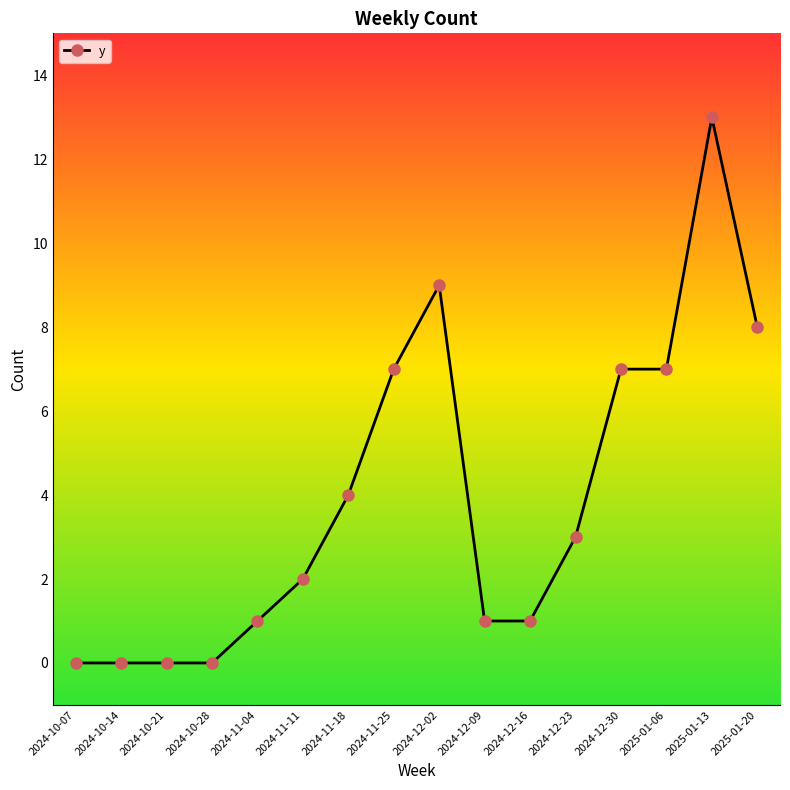

How many data points are less than 3?

8